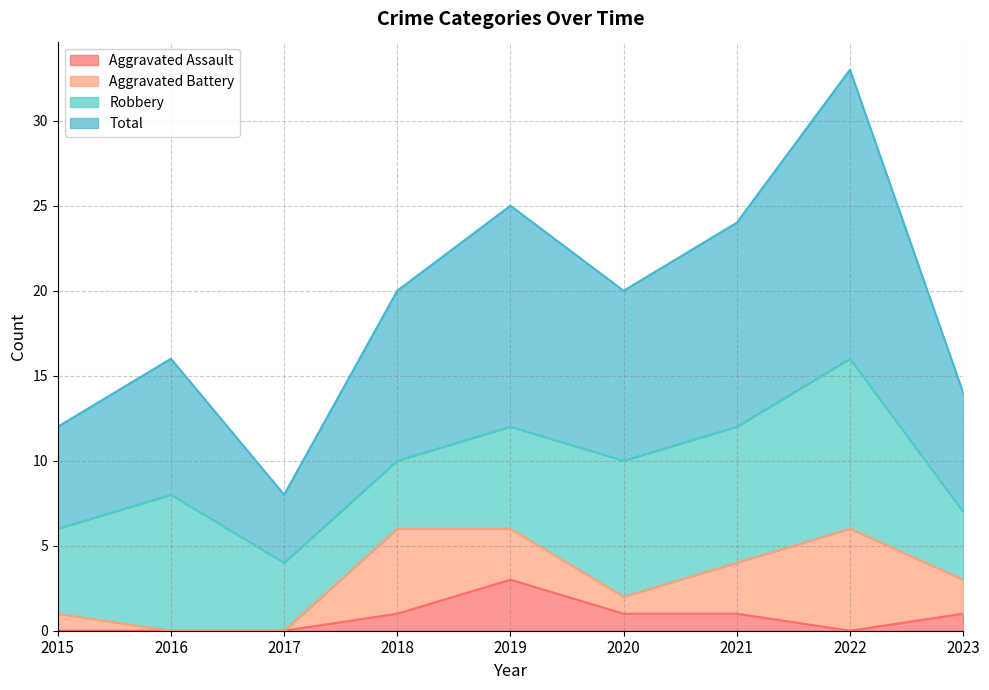

How many interior local valleys does the Total series have?

2